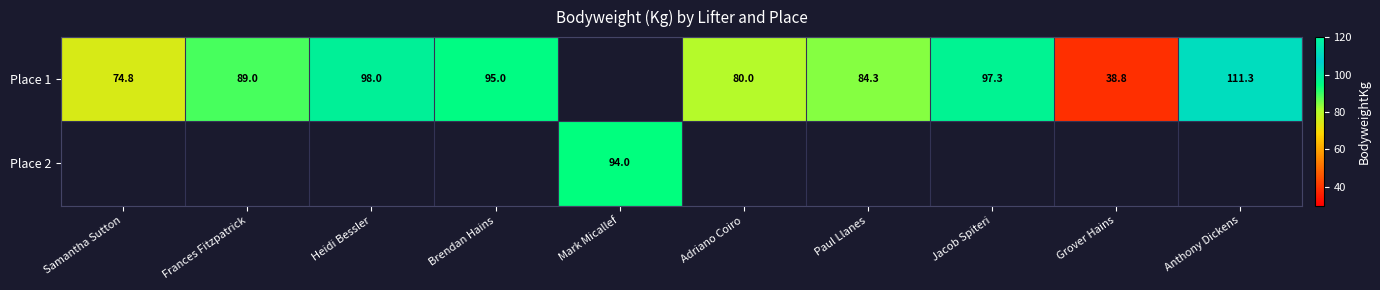

What is the sum of the Place 1 values at Adriano Coiro and Jacob Spiteri?

177.3